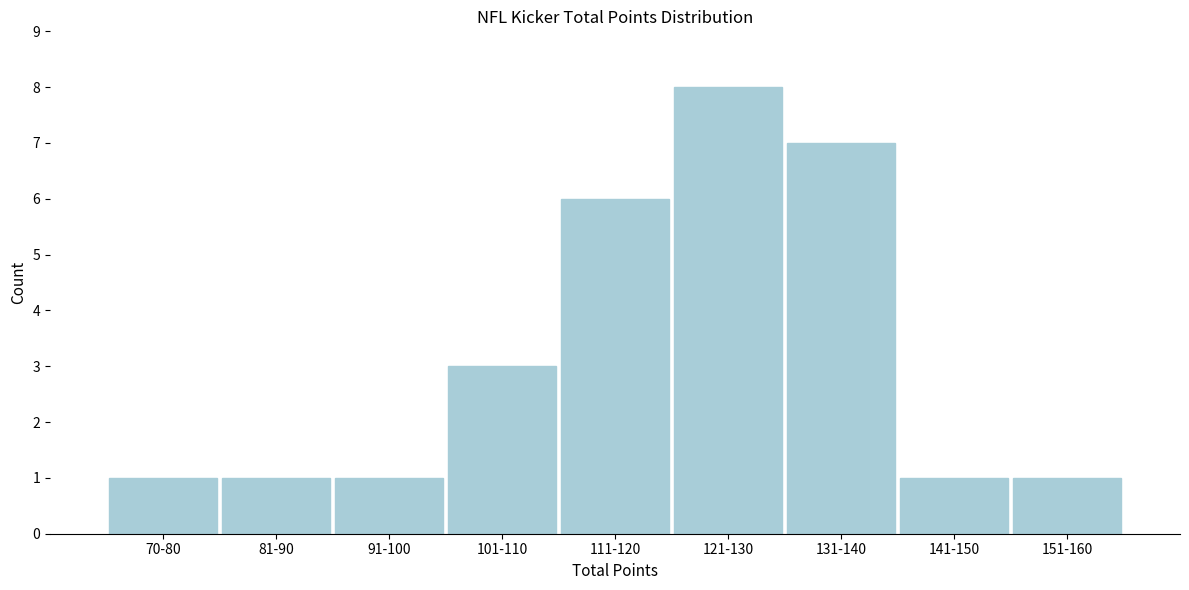

Reading left to right, list all the values displayed in this chart.

70-80=1	81-90=1	91-100=1	101-110=3	111-120=6	121-130=8	131-140=7	141-150=1	151-160=1